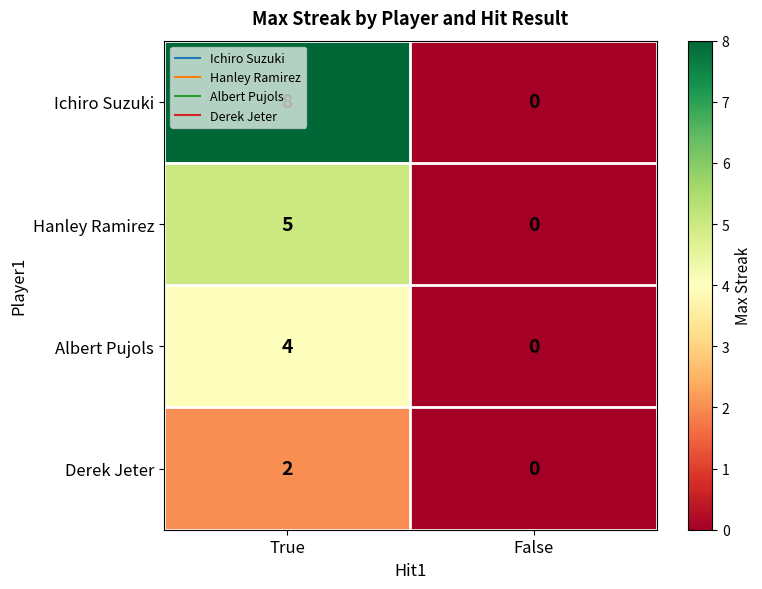

What is the difference between the Hanley Ramirez values at True and False?

5